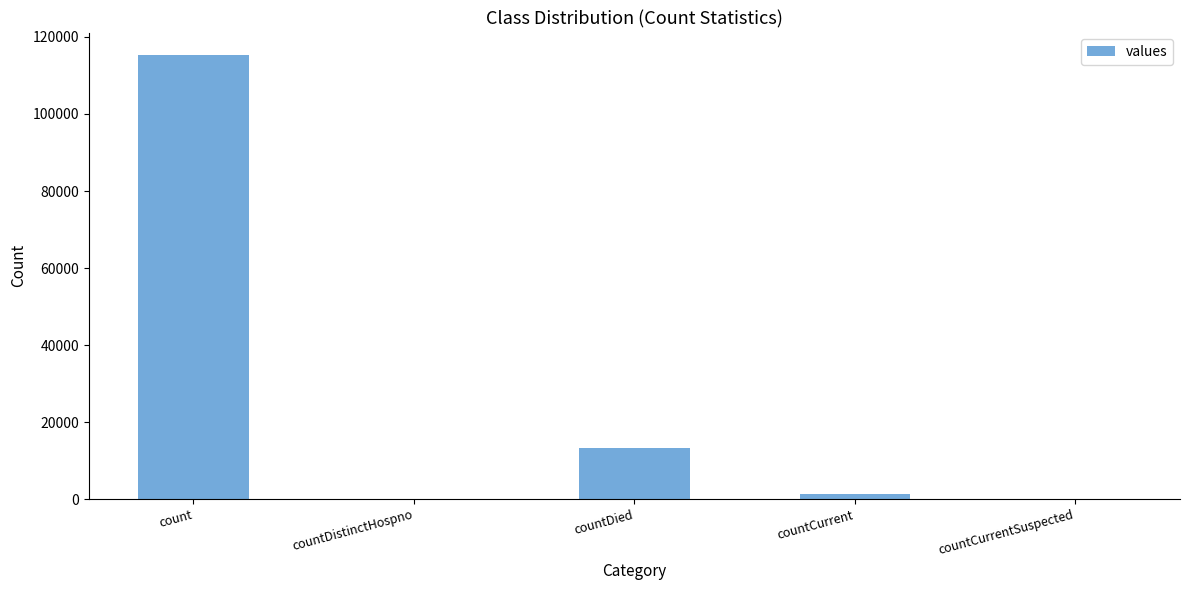

What is the sum of all values?

130105